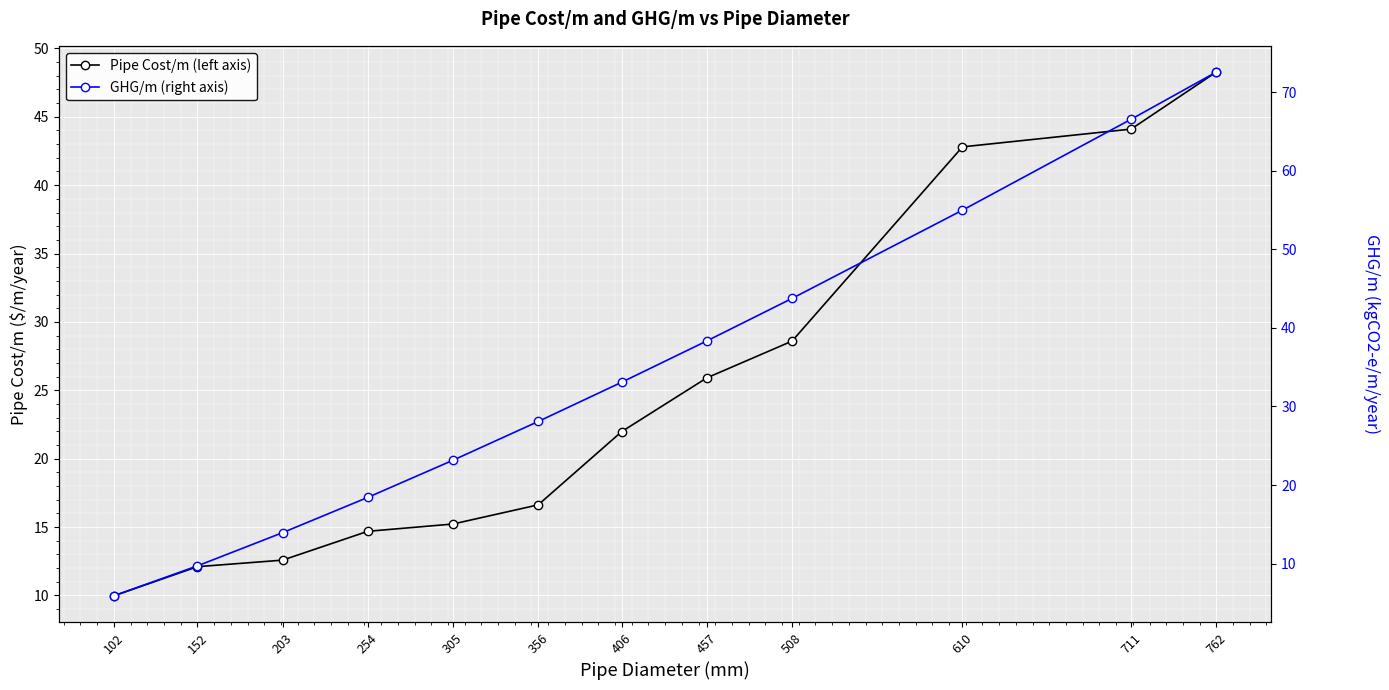

What is the total value across all series at 610?

97.8